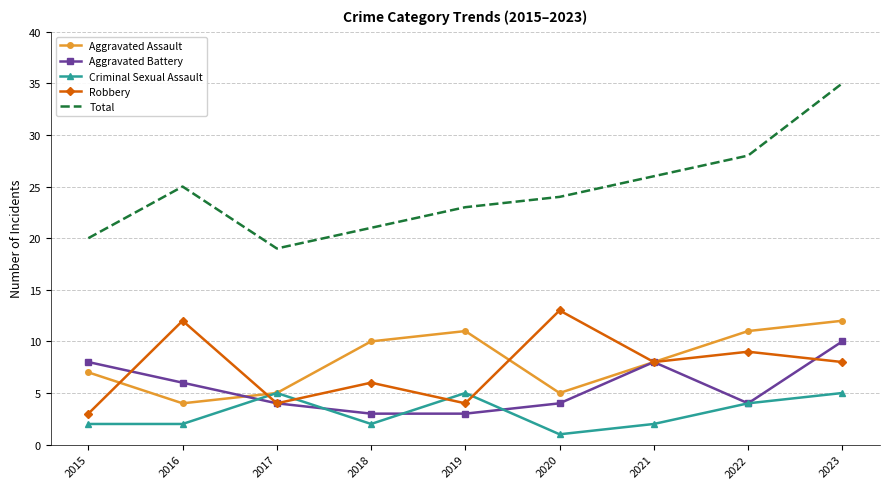

Is the value of Robbery at 2022 greater than the value of Criminal Sexual Assault at 2018?

Yes